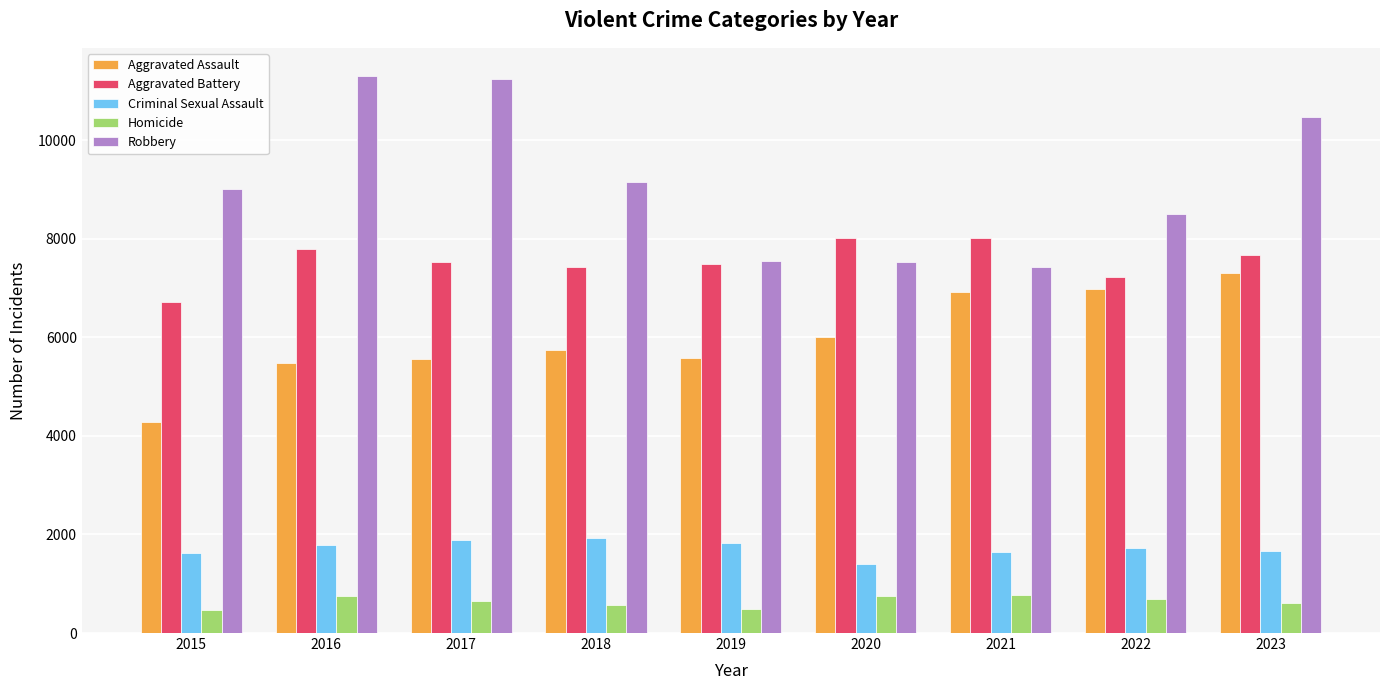

Is it true that Robbery equals 7542 at 2019?

True